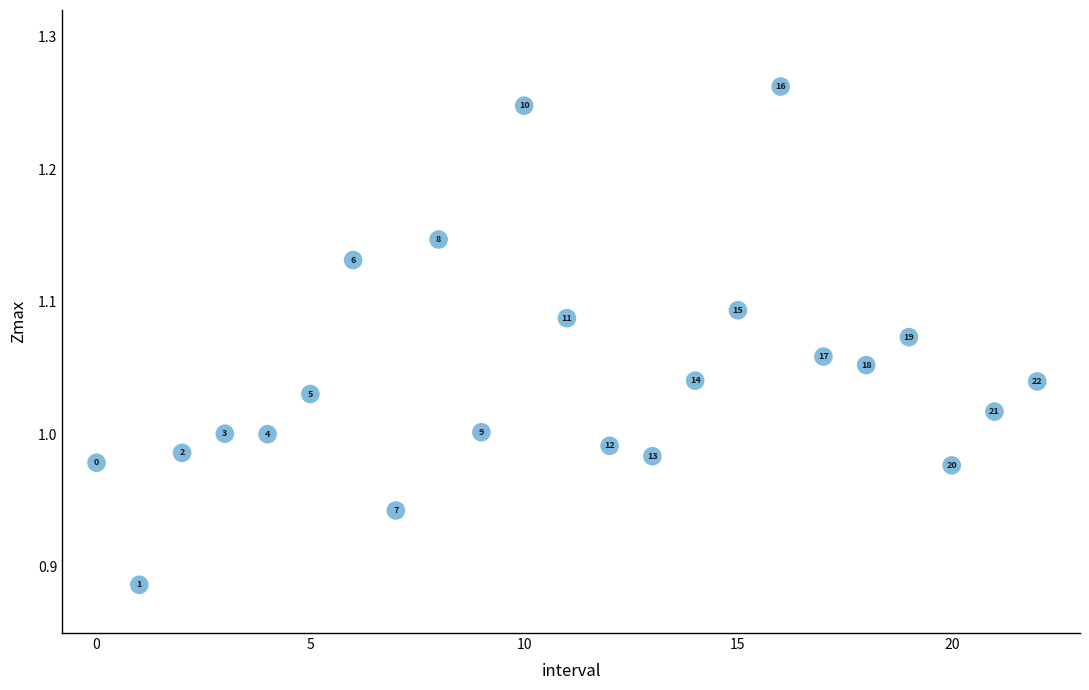

What is the range of Y values (max minus min)?

0.4